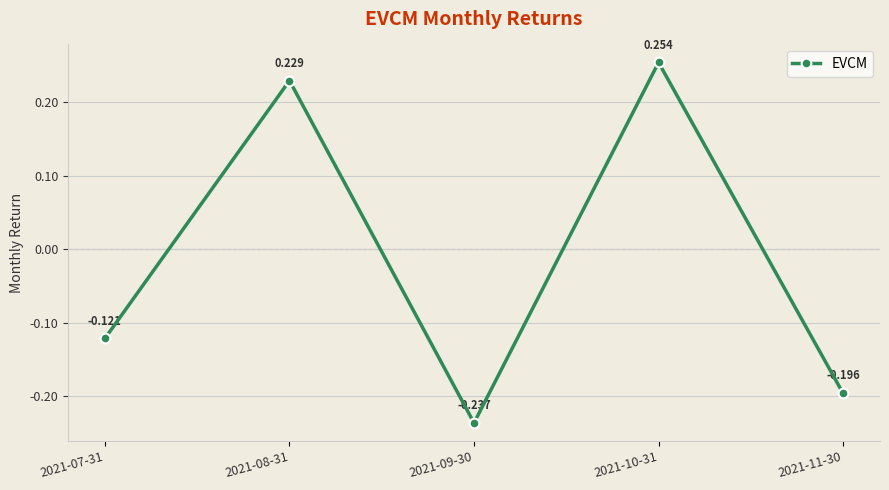

Between 2021-09-30 and 2021-11-30, which is larger?

2021-11-30